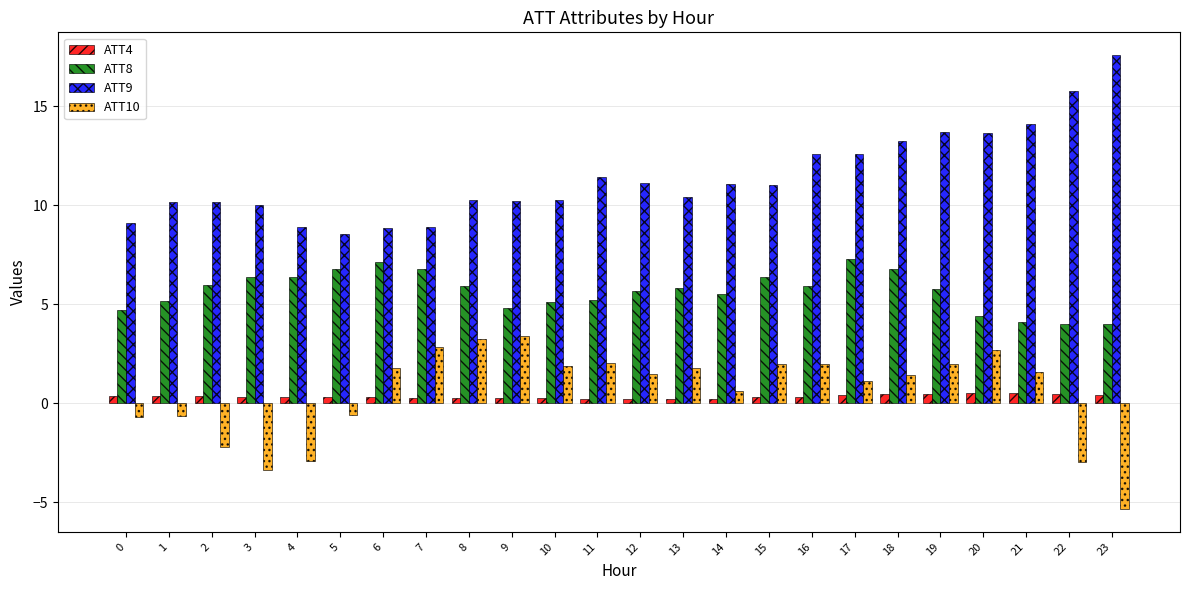

What is the total value across all series at 9?

18.7